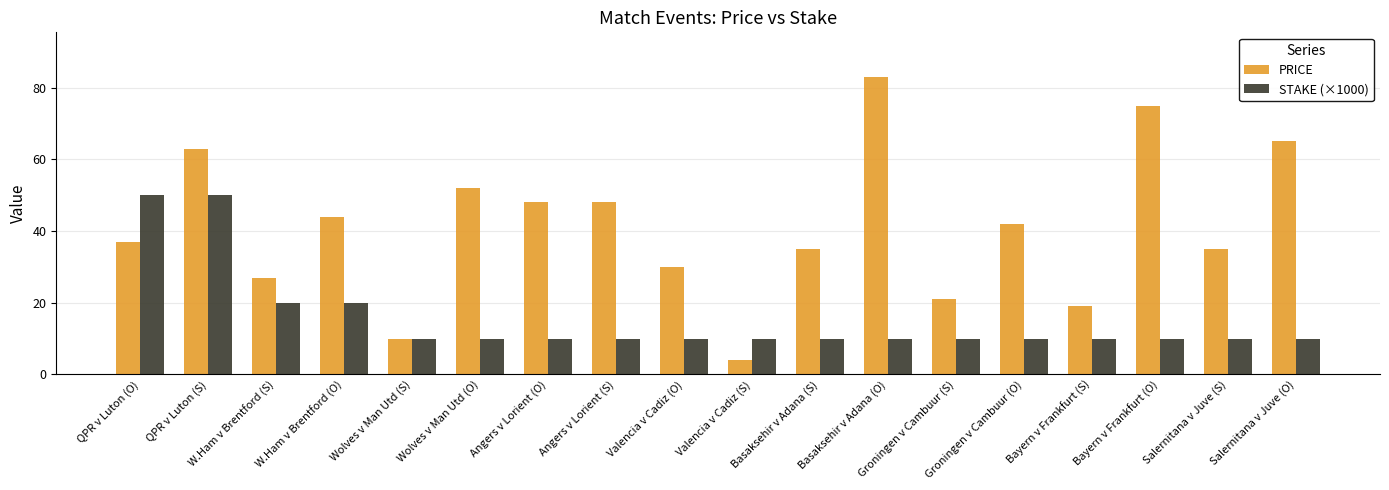

What are all the series names shown in the legend?

PRICE, STAKE (×1000)